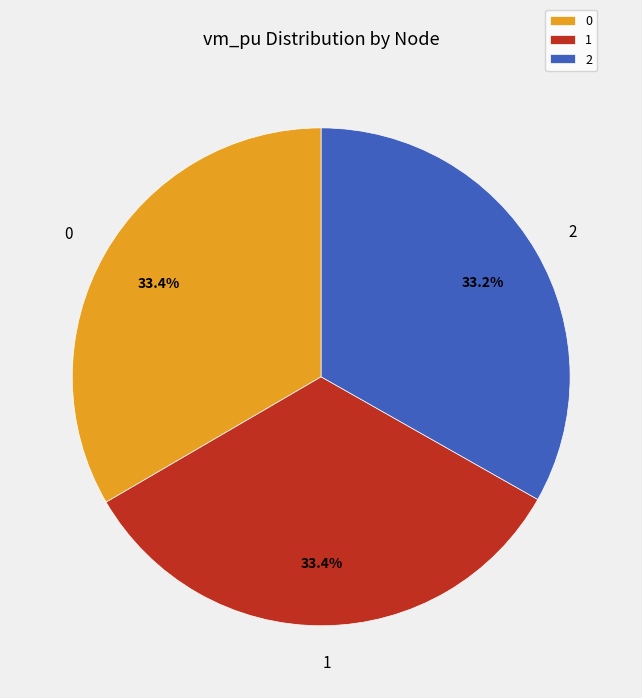

What percentage is NOT represented by 1?

66.6%